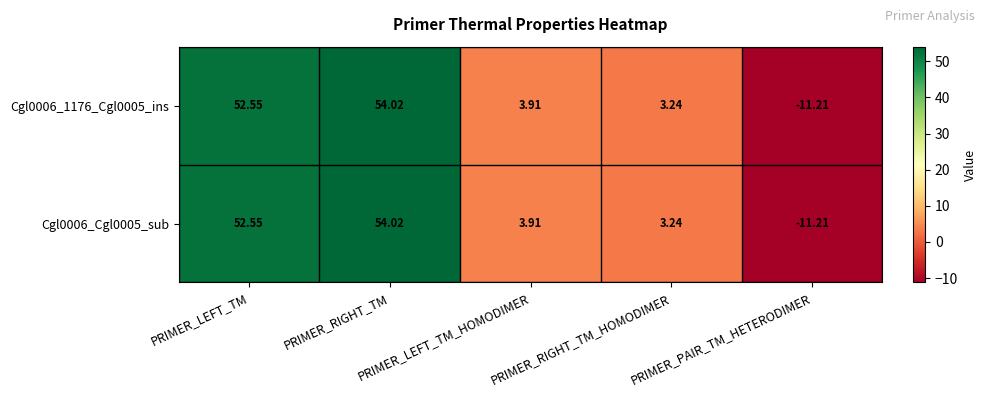

Count the number of categories in the chart.

5